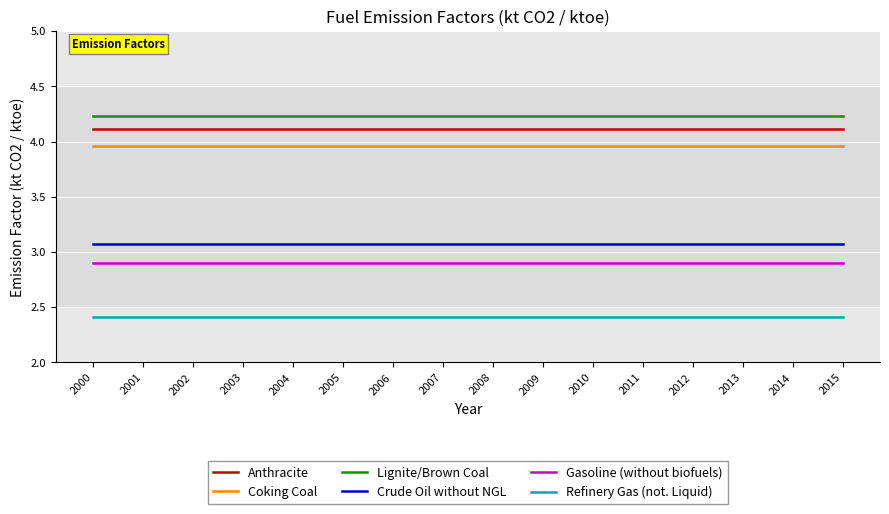

What is the total value across all series at 2002?

20.7